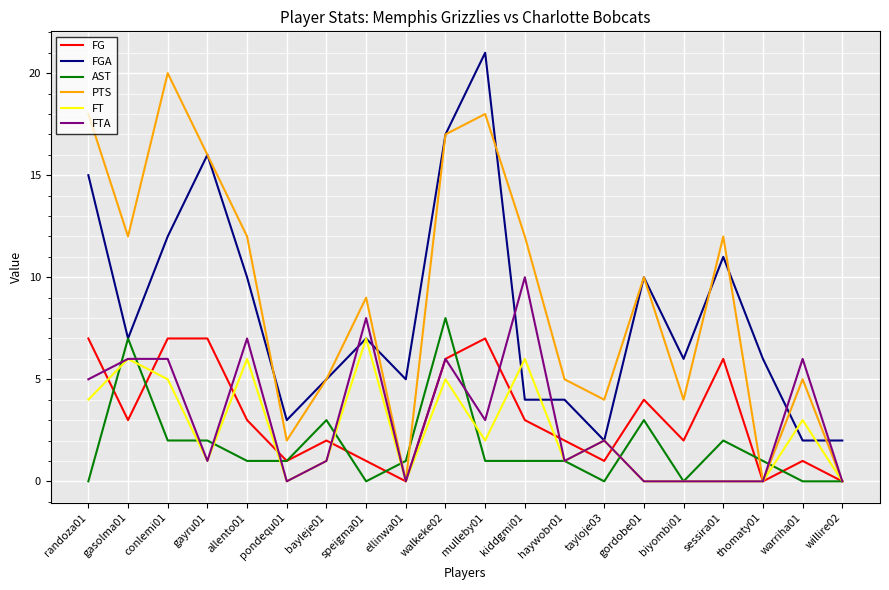

At kiddgmi01, list the series in order from largest to smallest.

PTS, FTA, FT, FGA, FG, AST